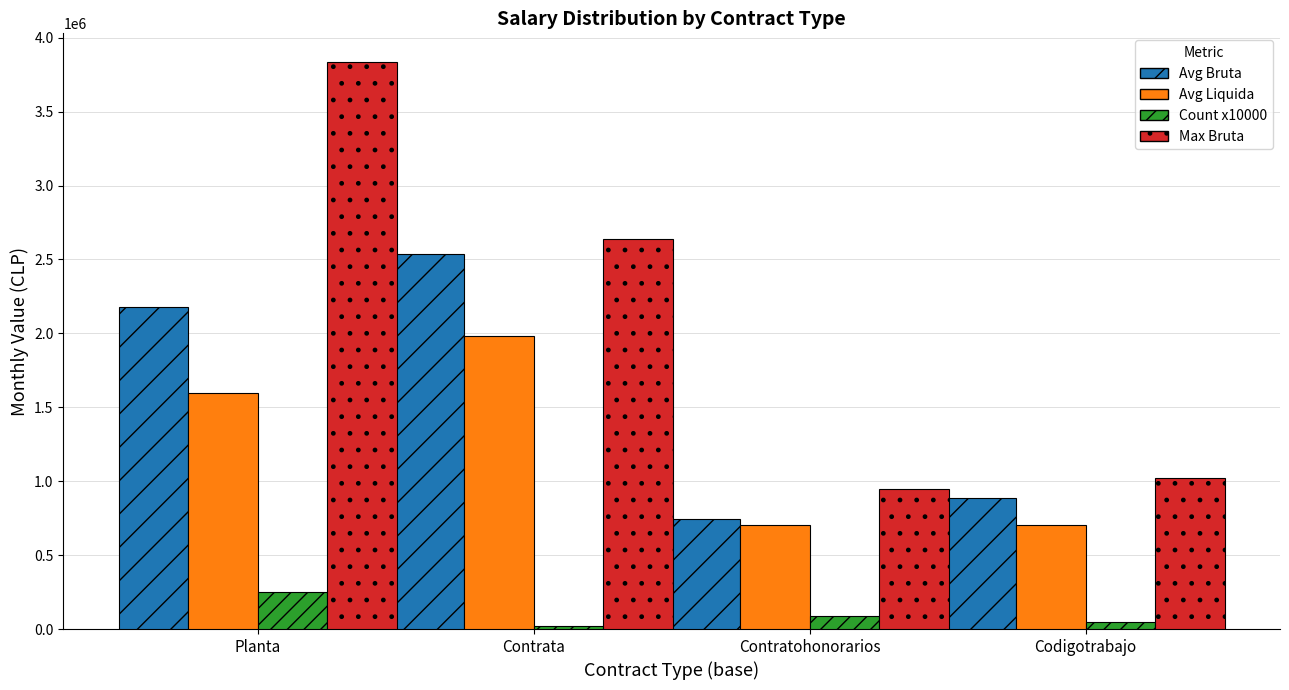

The Avg Liquida series shows 1599516 at Planta. True or false?

True